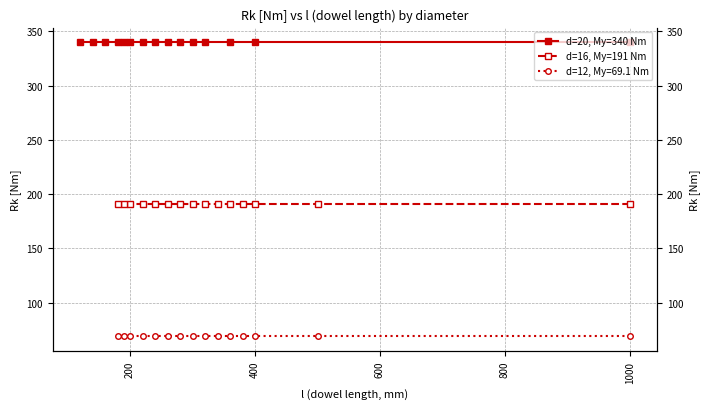

What is the approximate value of d=16, My=191 Nm at 1000?

191